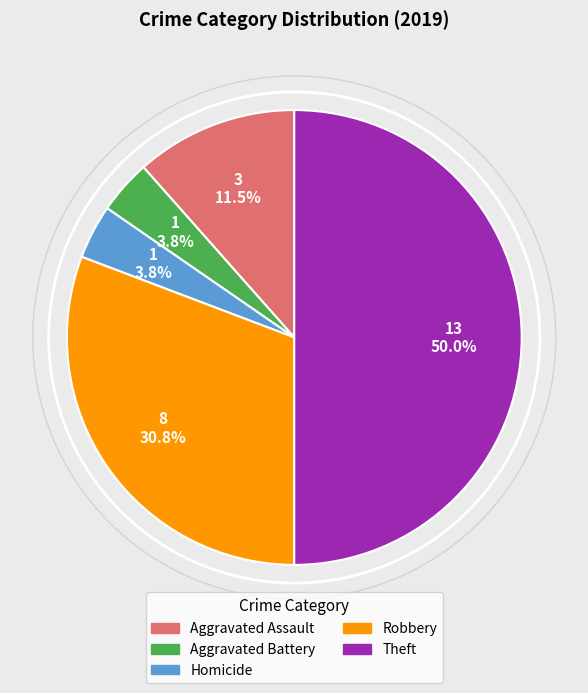

Count the number of slices in the pie.

5